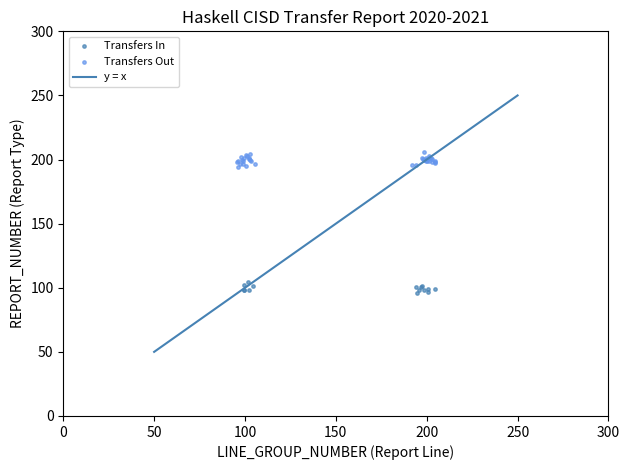

Which series has the largest Y range (max minus min)?

Transfers Out